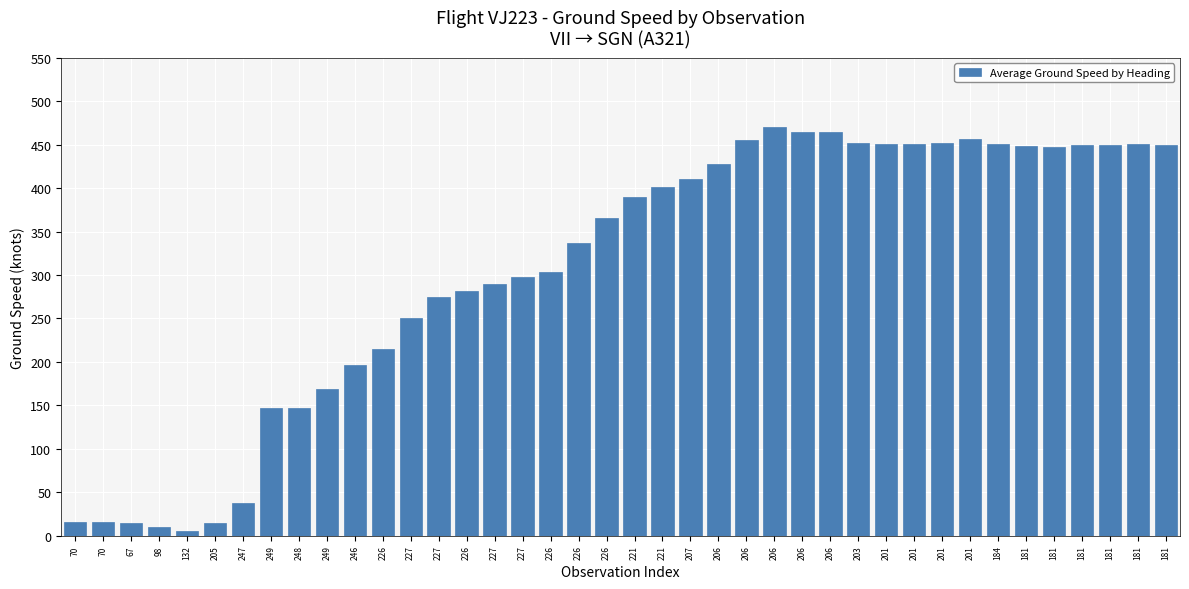

Rank the categories by value from highest to lowest.

206, 206, 206, 201, 206, 203, 201, 201, 201, 184, 181, 181, 181, 181, 181, 181, 206, 207, 221, 221, 226, 226, 226, 227, 227, 226, 227, 227, 226, 246, 249, 249, 248, 247, 70, 70, 67, 205, 98, 132